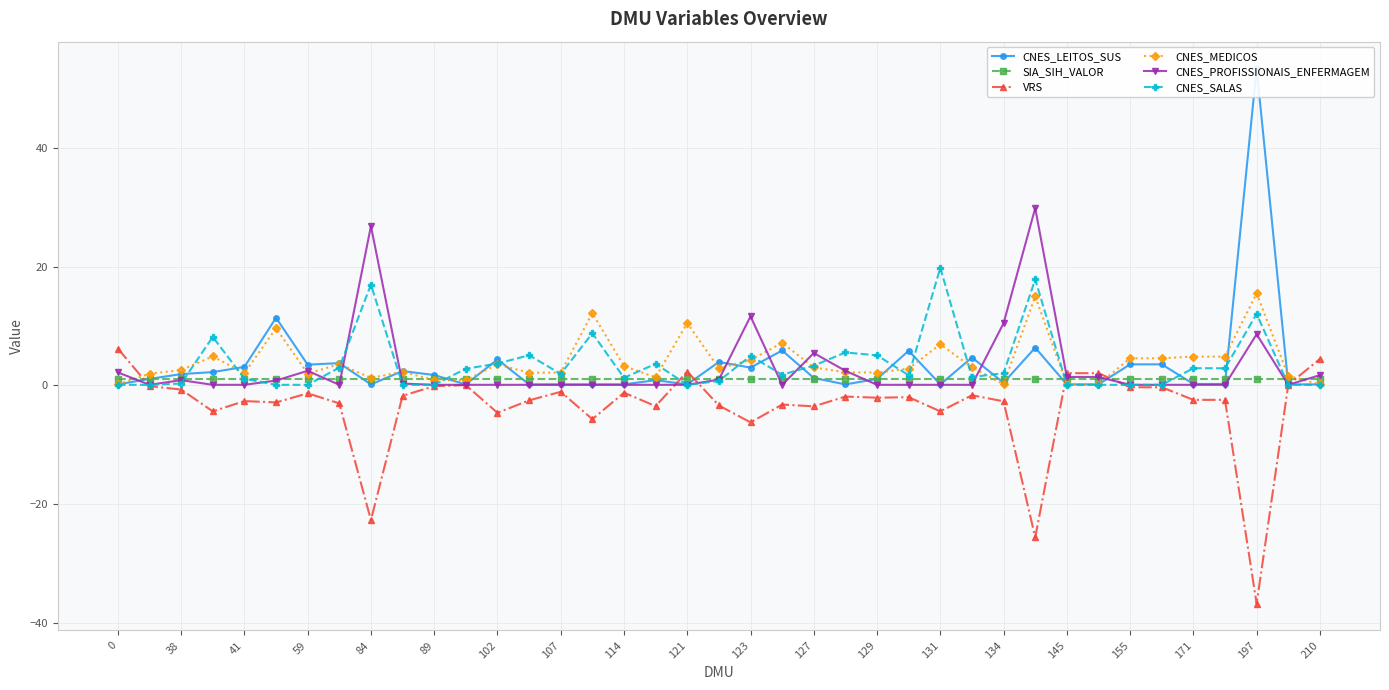

True or false: SIA_SIH_VALOR has more than 2 points higher than both neighbors.

True